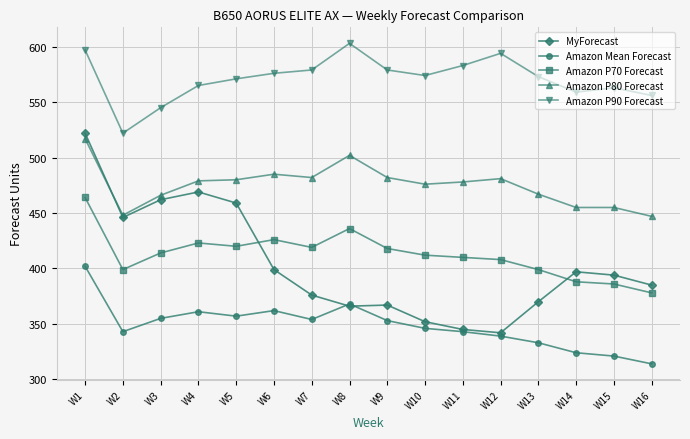

What is the sum of all Amazon Mean Forecast values?

5575